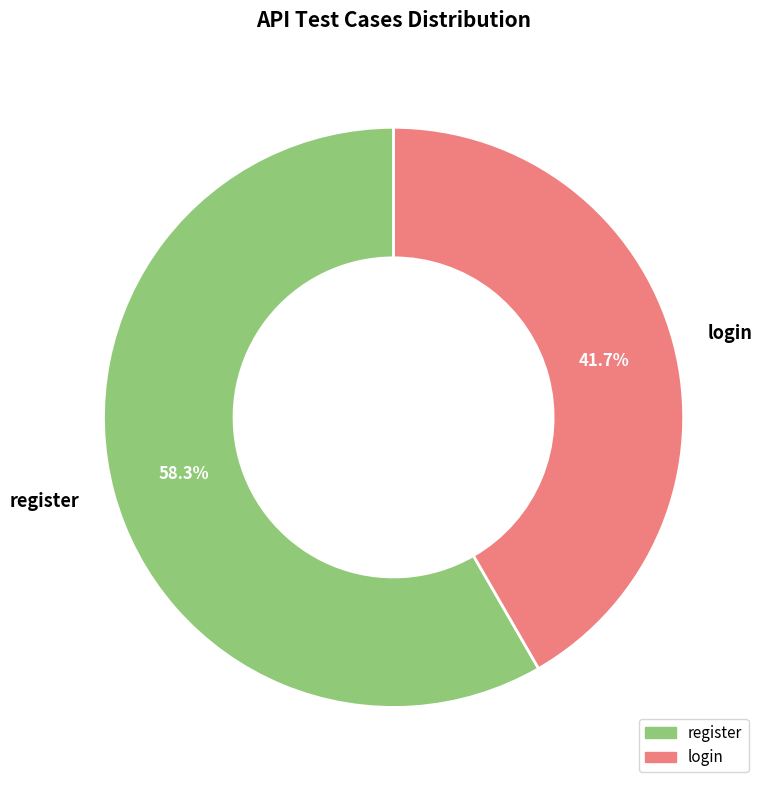

Which category accounts for the majority?

register